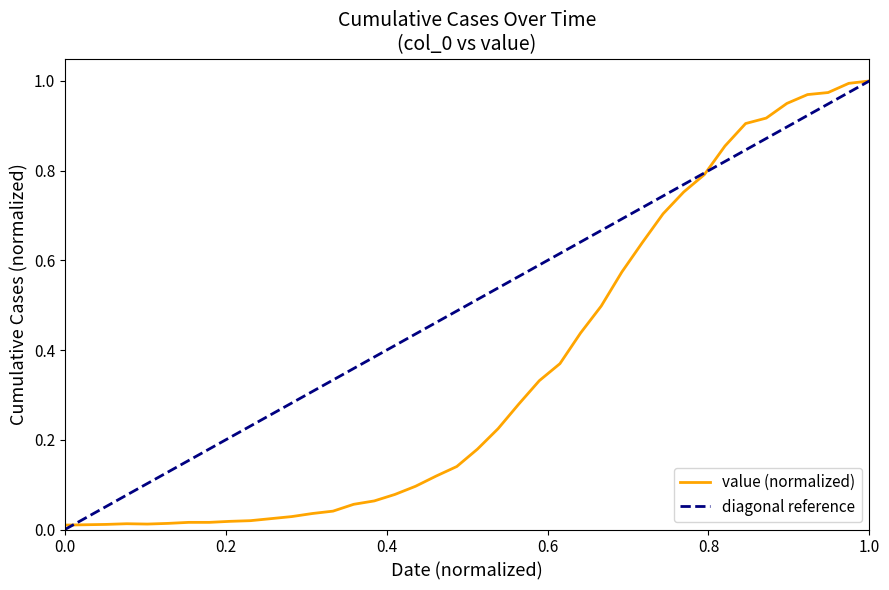

What is the value of the 20th point from the left?

0.1